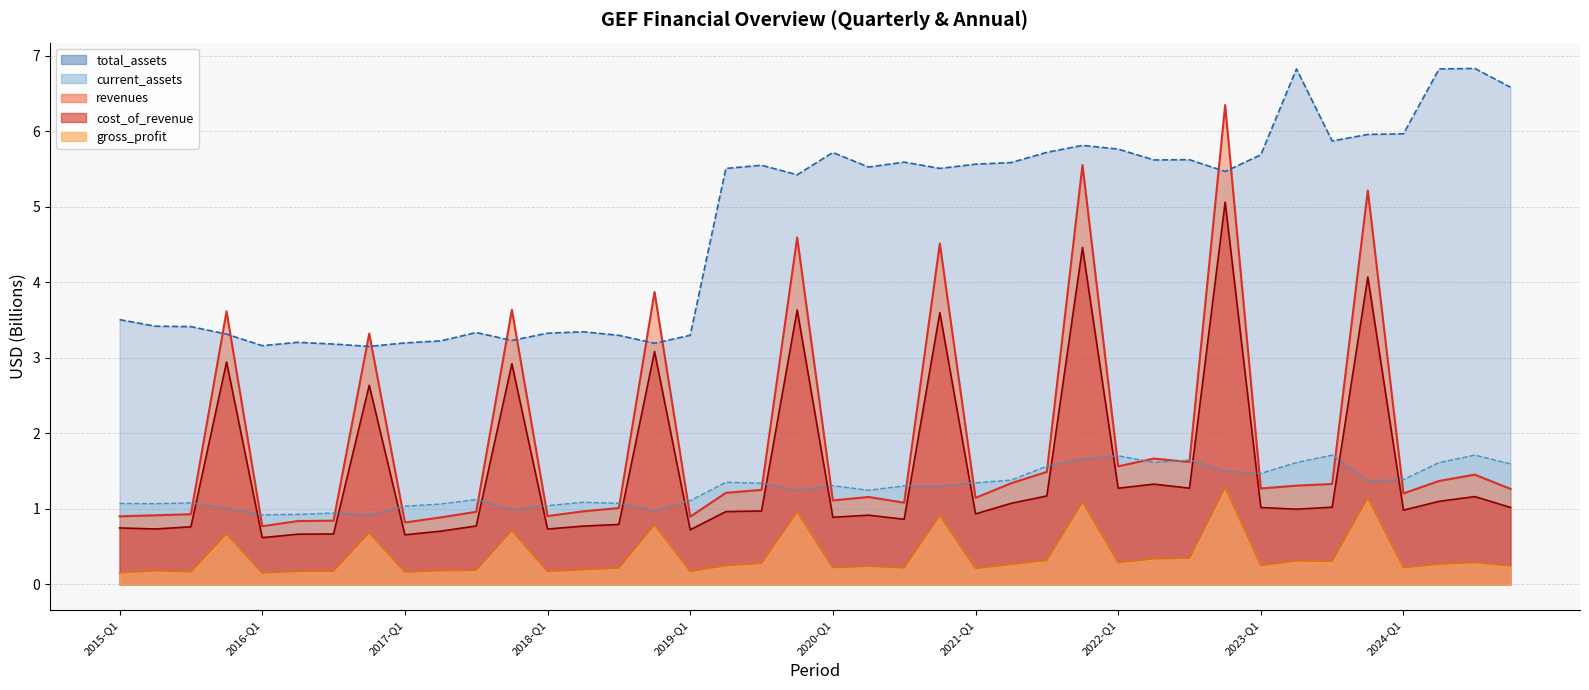

Does the chart display data point markers on the line(s)?

No